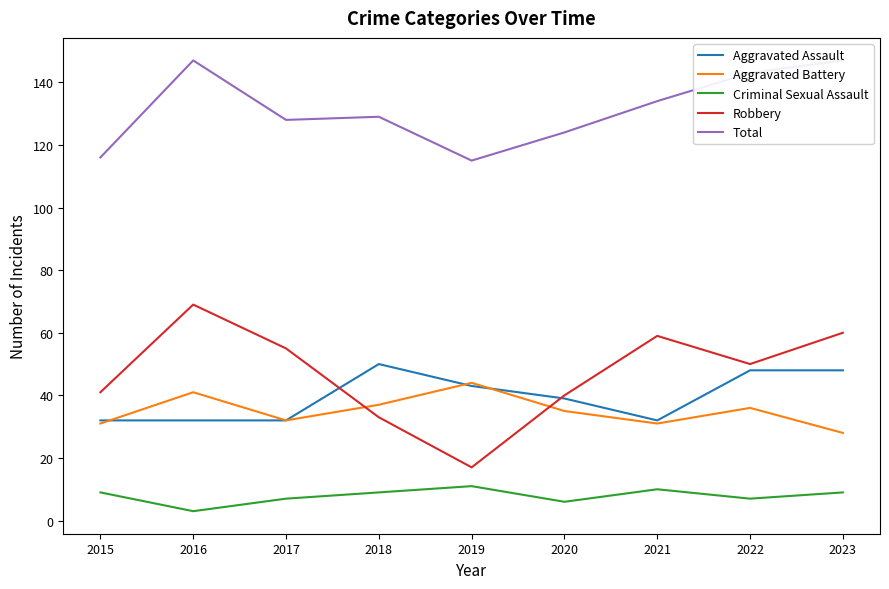

What are all the series names shown in the legend?

Aggravated Assault, Aggravated Battery, Criminal Sexual Assault, Robbery, Total